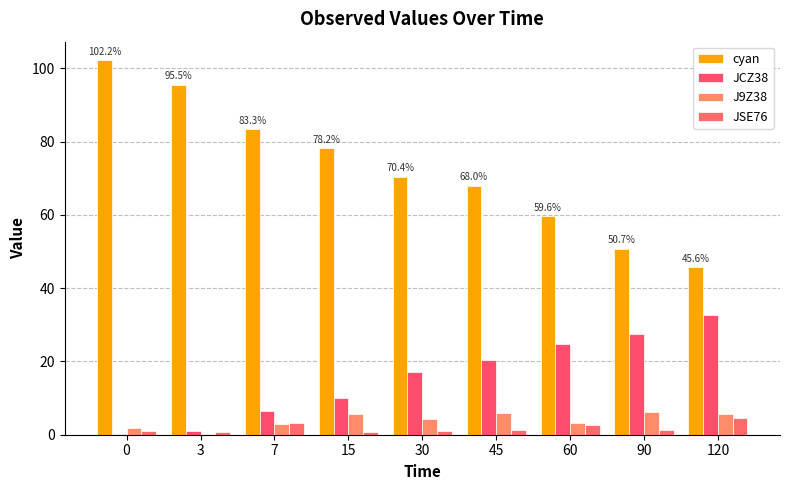

What is the difference between the maximum and minimum values in the JSE76 series?

3.7